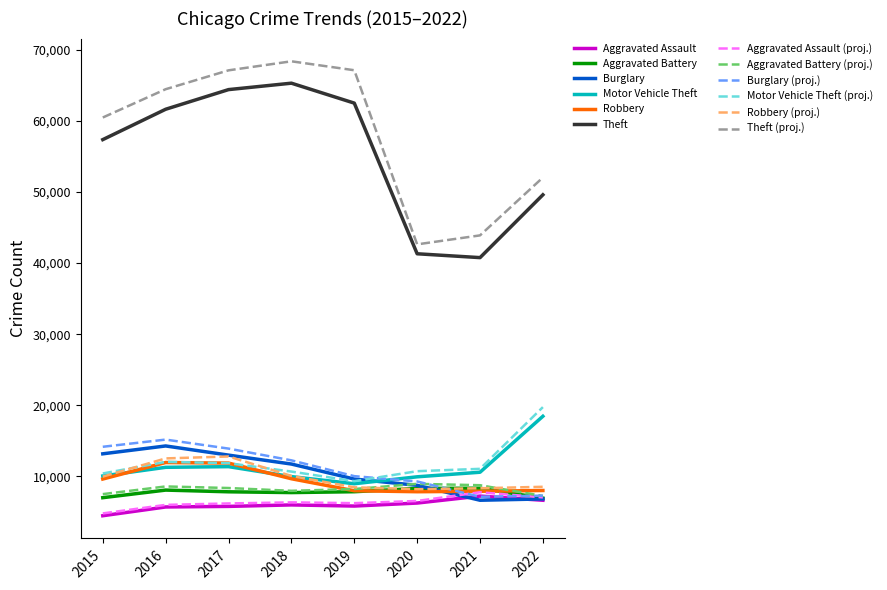

How many data points in Robbery are less than 9638?

4